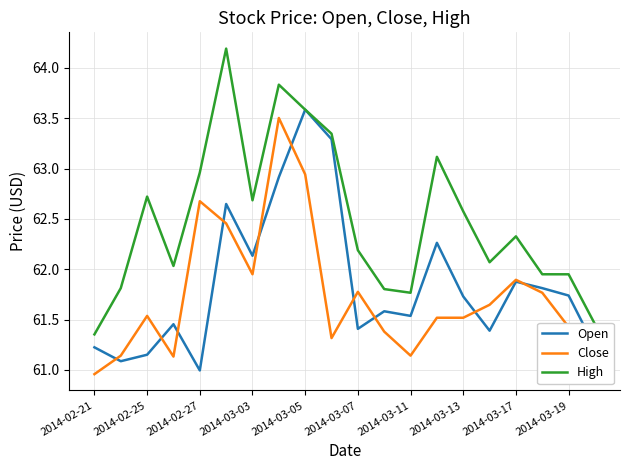

True or false: Close and High intersect in this chart.

False